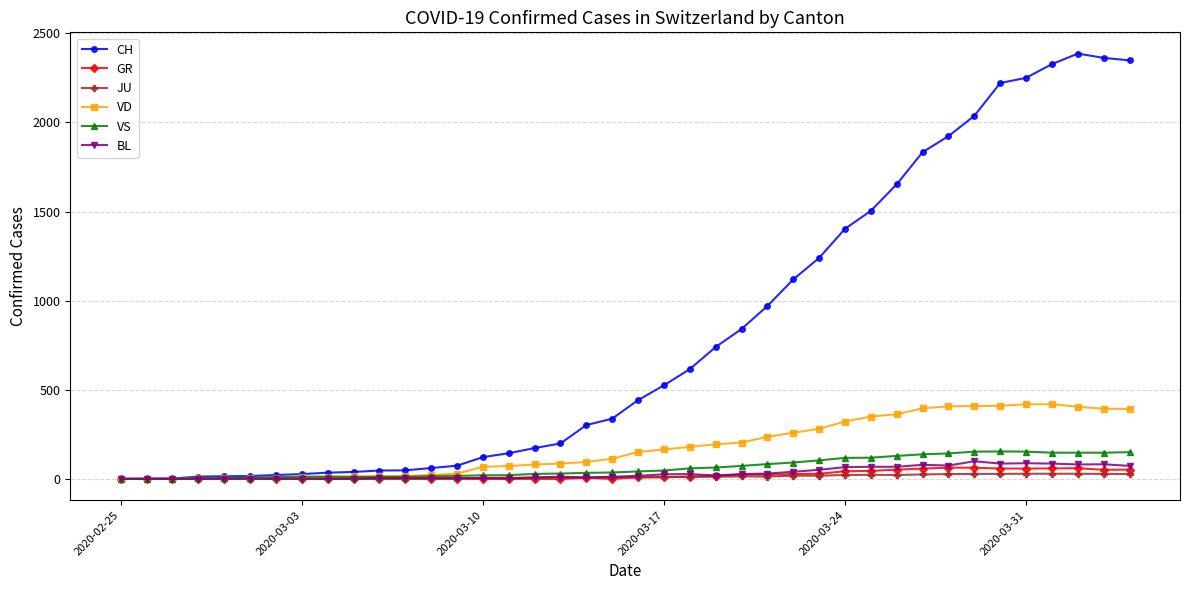

Which series has the largest total across all categories?

CH